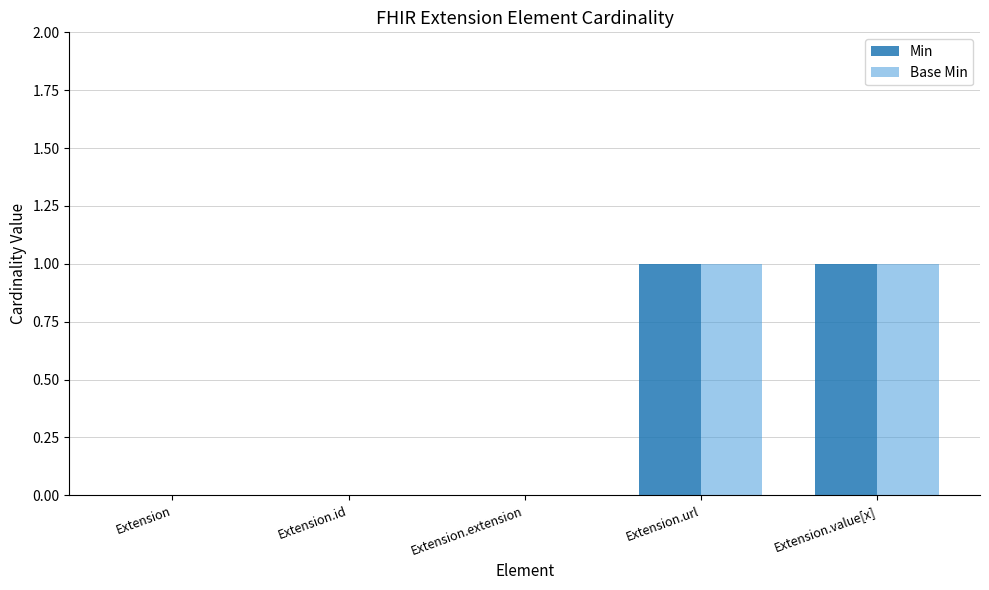

Reading right to left, list all the values displayed in this chart.

Min: Extension.value[x]=1	Extension.url=1	Extension.extension=0	Extension.id=0	Extension=0
Base Min: Extension.value[x]=1	Extension.url=1	Extension.extension=0	Extension.id=0	Extension=0